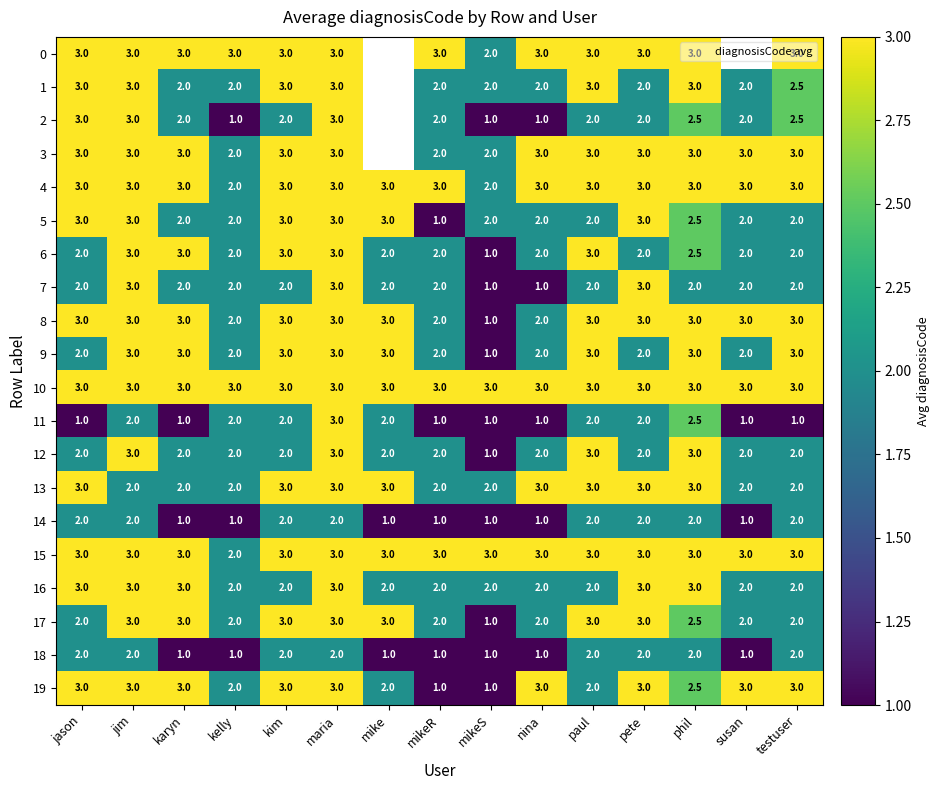

At which category does the chart reach its peak across all series?

jason